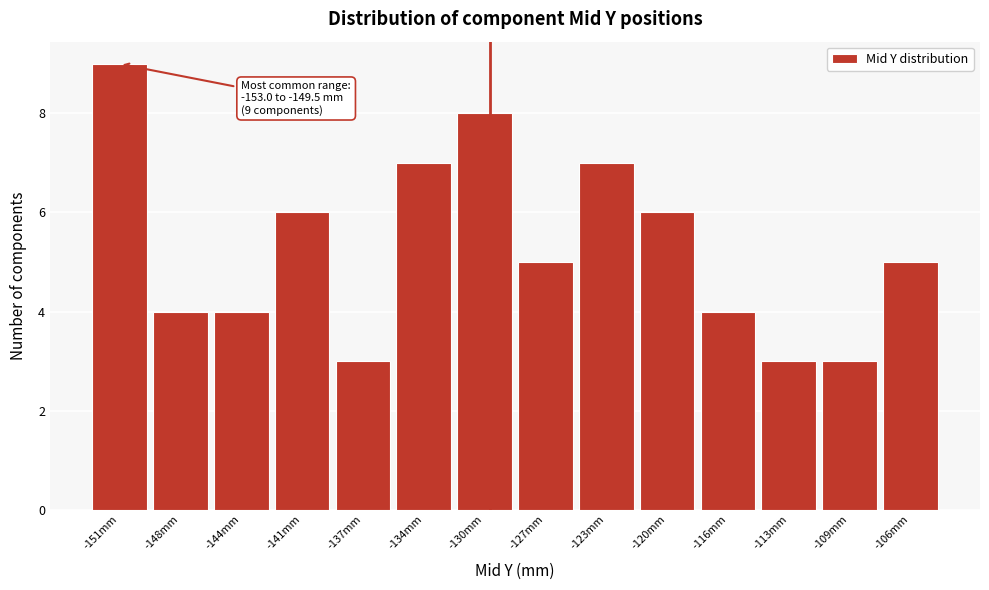

Which range on the x-axis has the tallest bar?

-153.0 to -149.5